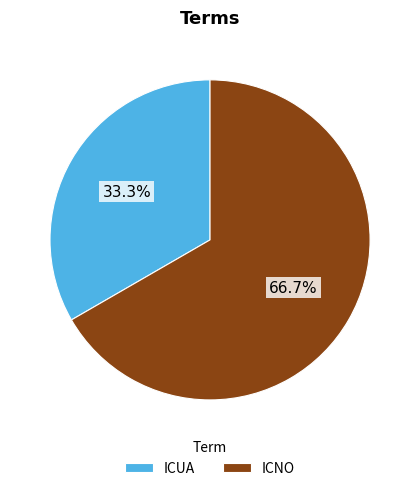

Approximately how many times larger is the value at ICNO compared to ICUA?

2.0